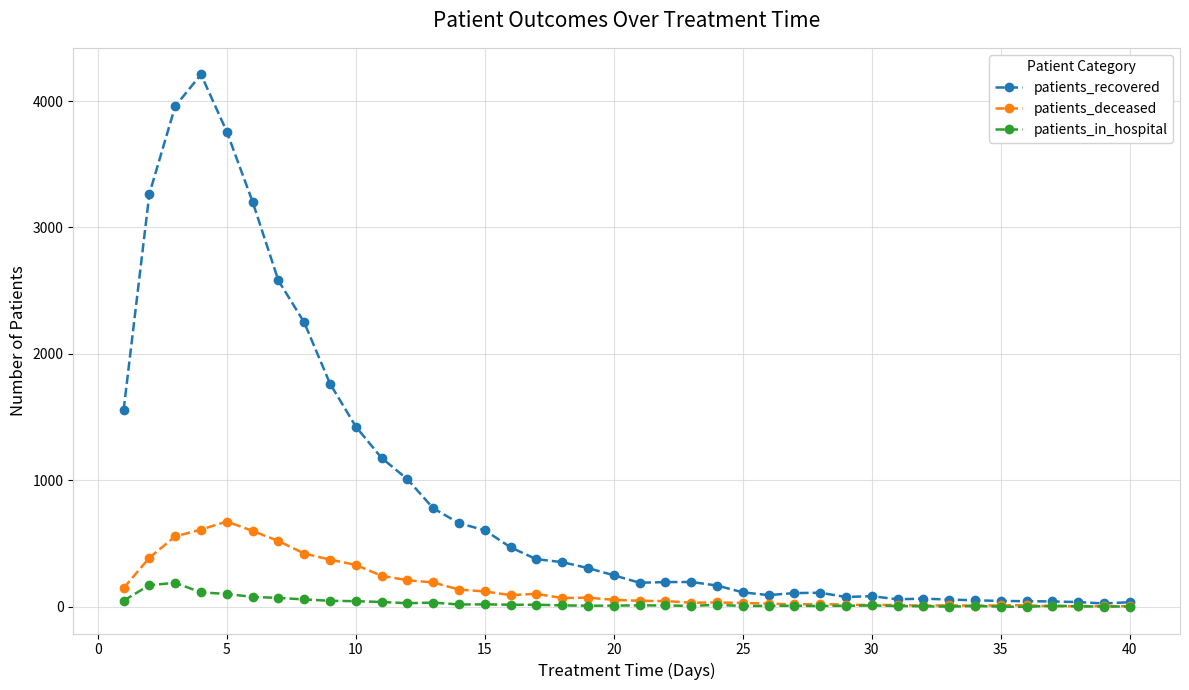

True or false: patients_deceased has more than 2 interior local peaks.

True